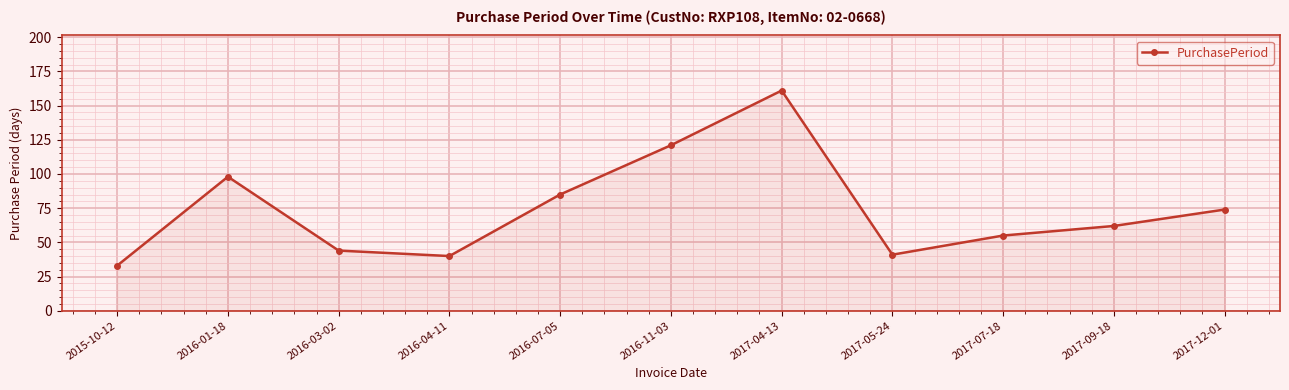

Is it true that the value at 2016-04-11 is 40?

True